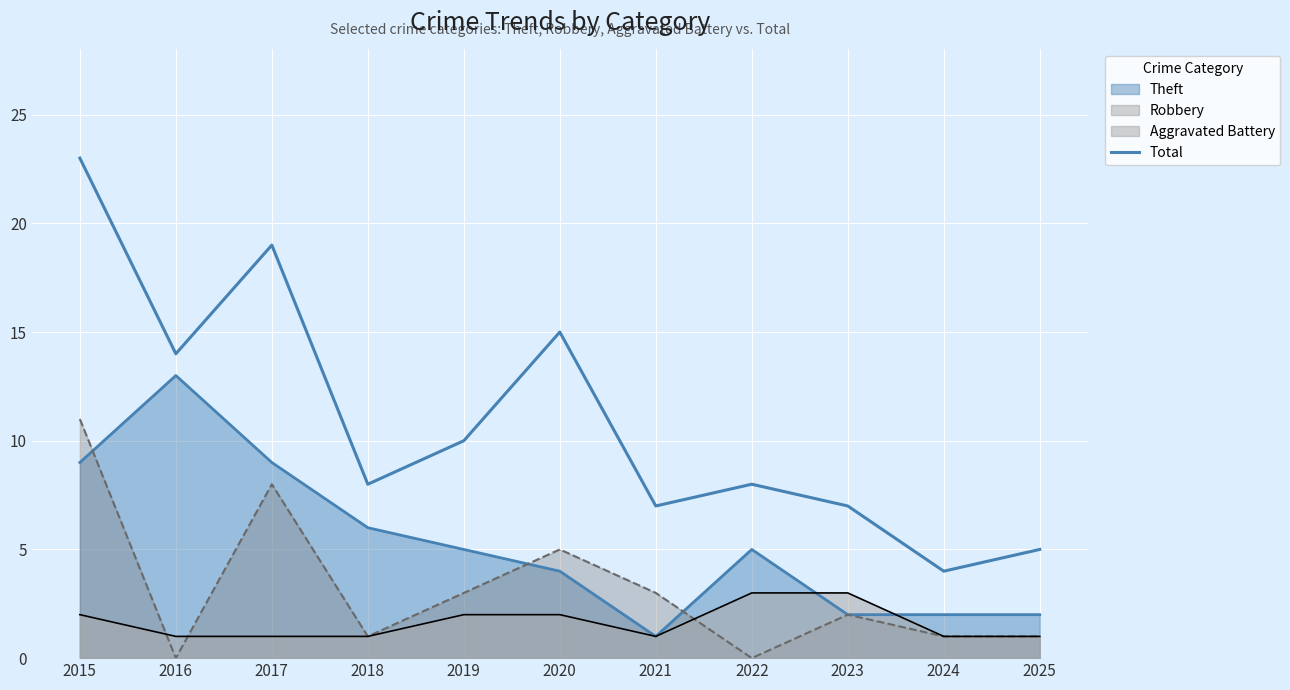

Where is the first local maximum?

2017